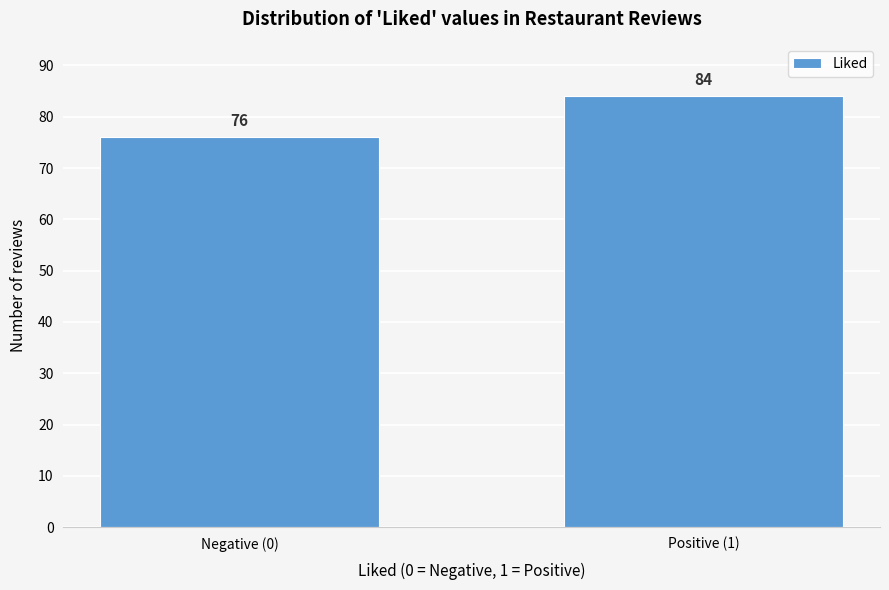

Reading left to right, extract all data points from this chart.

Negative (0)=76	Positive (1)=84